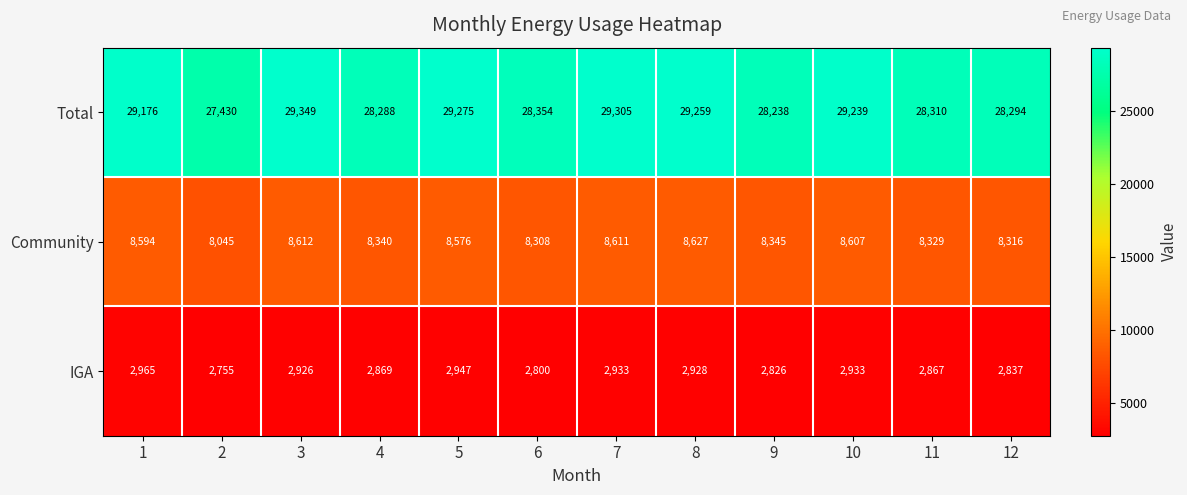

What is the highest value of the Total series?

29349